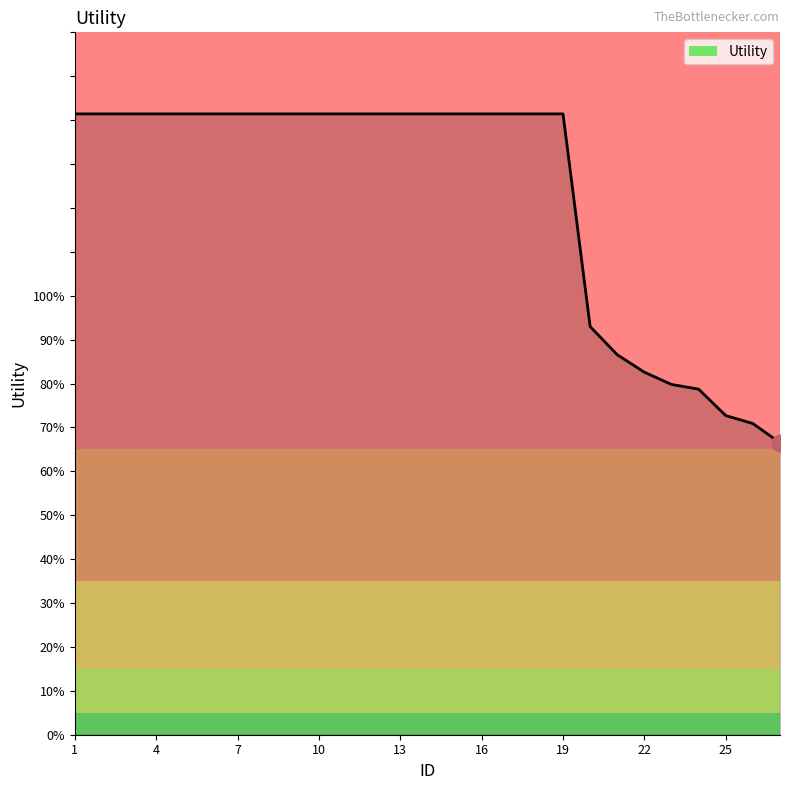

What is the sum of all values?

33.2